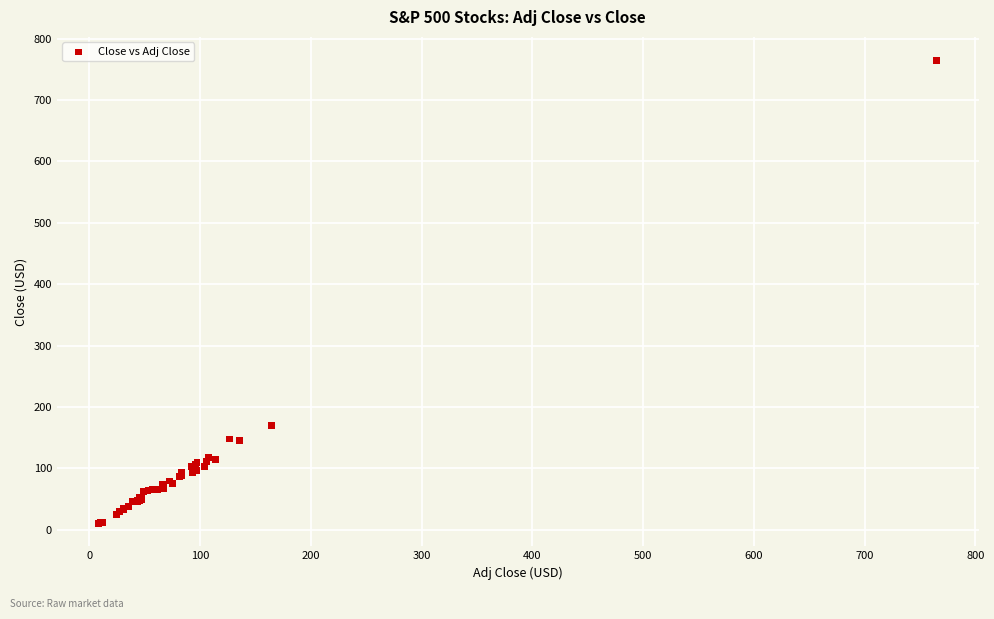

What Y value in the scatter plot is closest to 387?

170.3